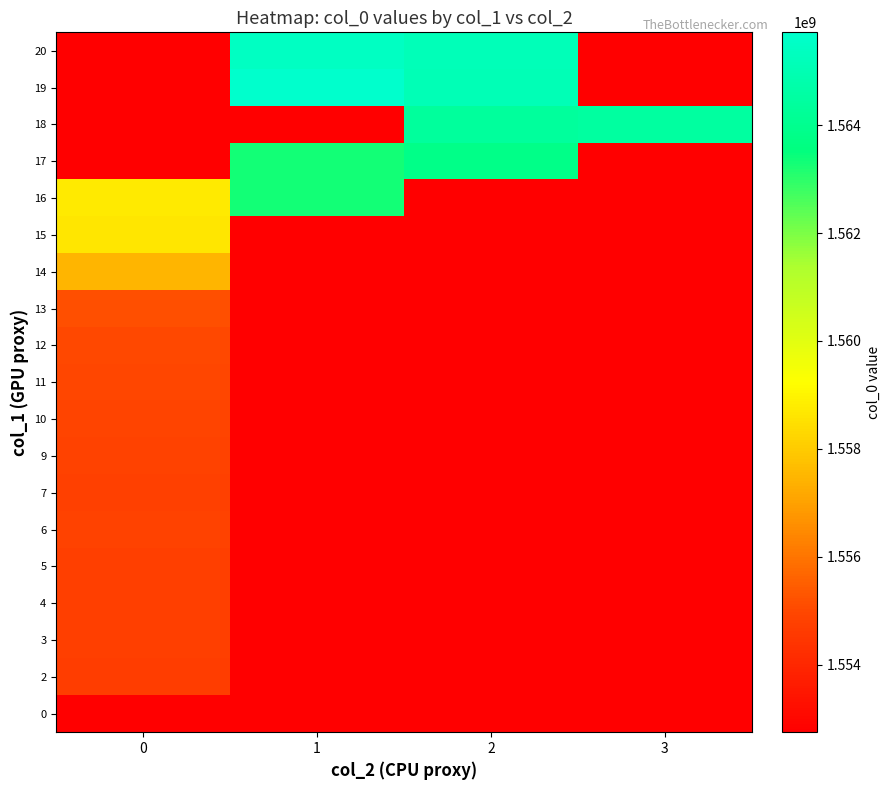

What is the spread (max minus min) of values at 3?

11755000.0